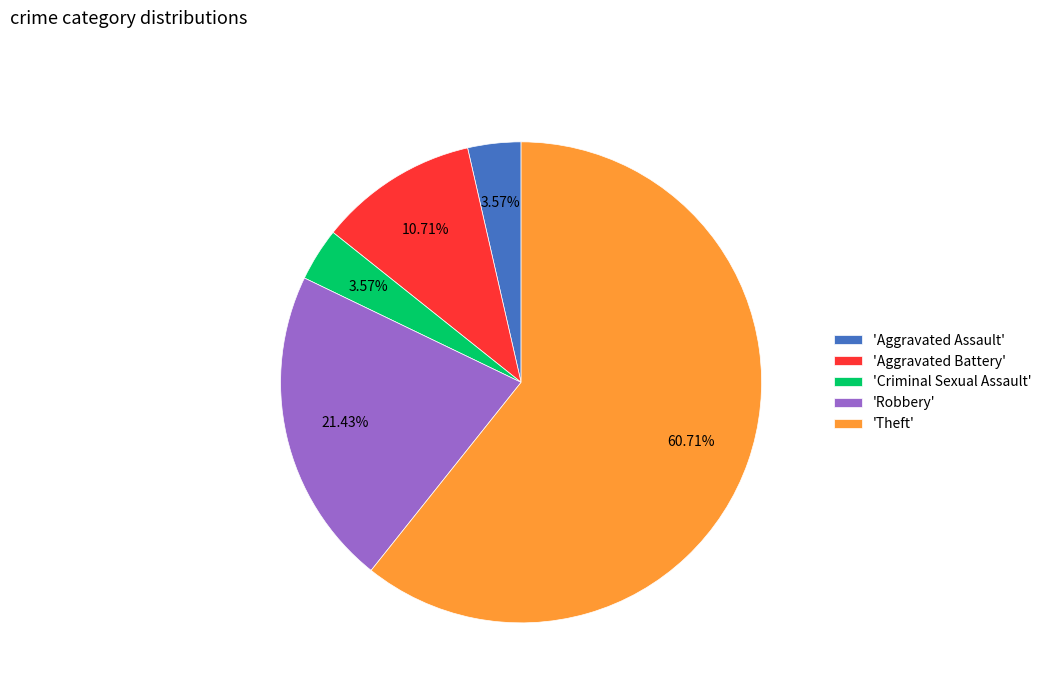

Combined, do 'Criminal Sexual Assault' and 'Theft' account for over 50%?

Yes